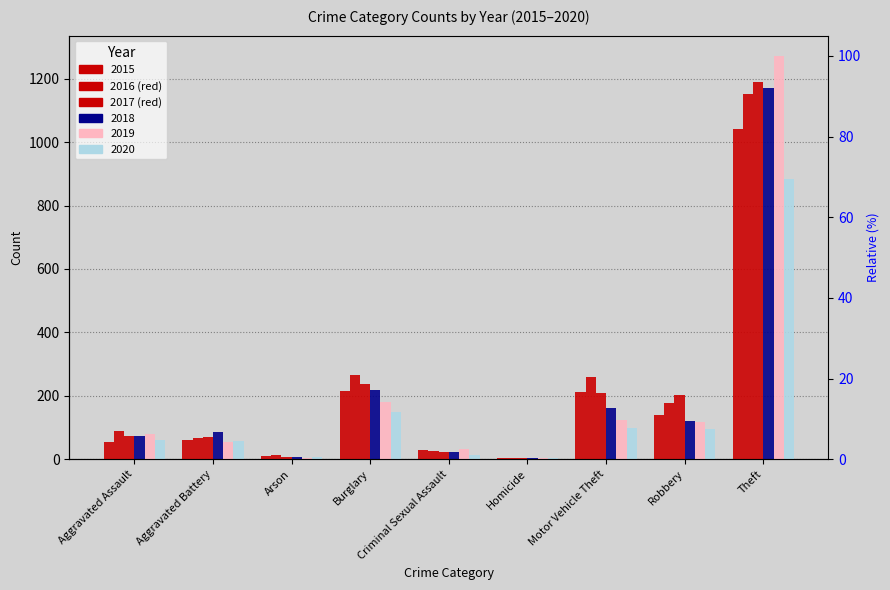

What are all the series names shown in the legend?

2015, 2016, 2017, 2018, 2019, 2020